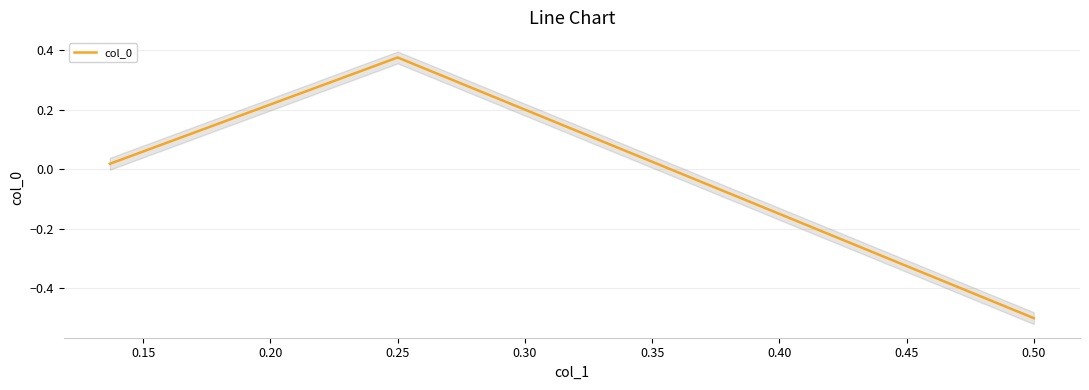

True or false: the data shows 0.2 at 0.25.

False